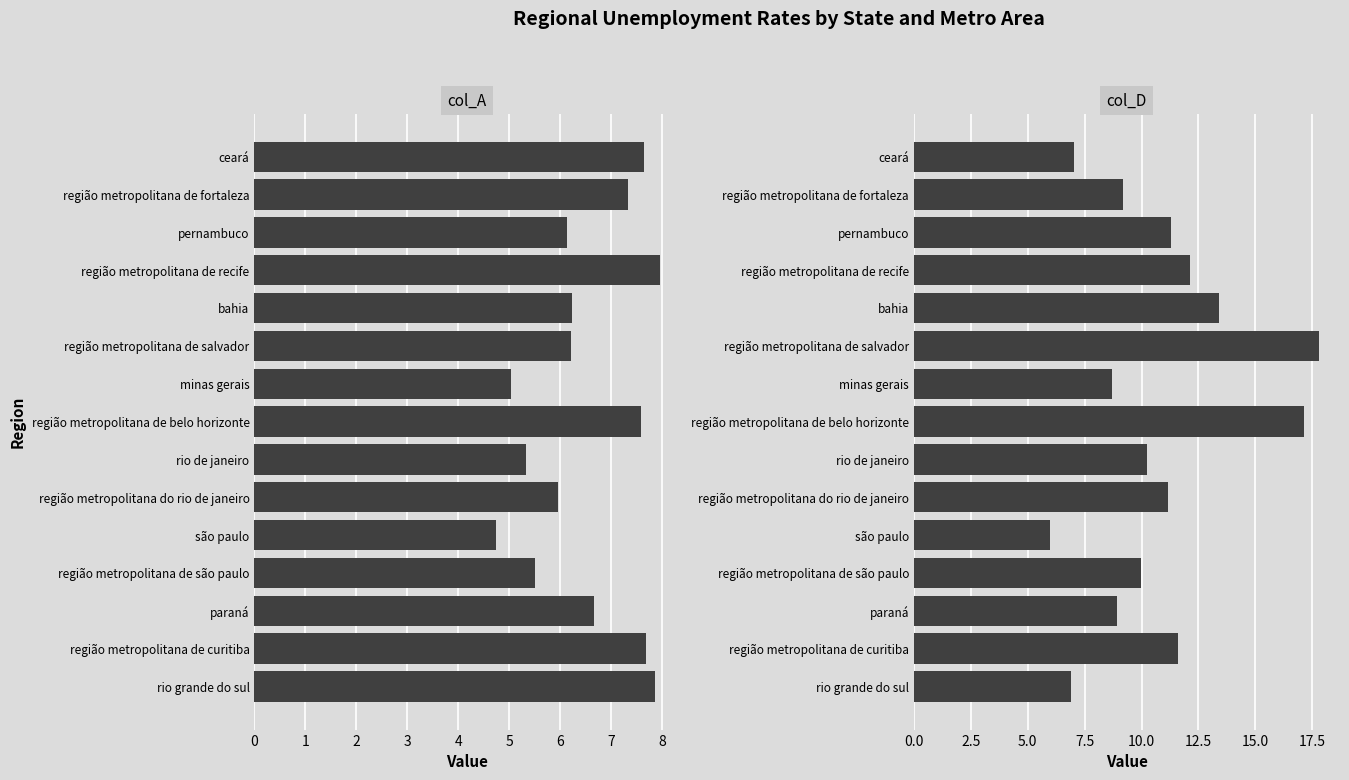

What is the minimum value for col_D?

6.0